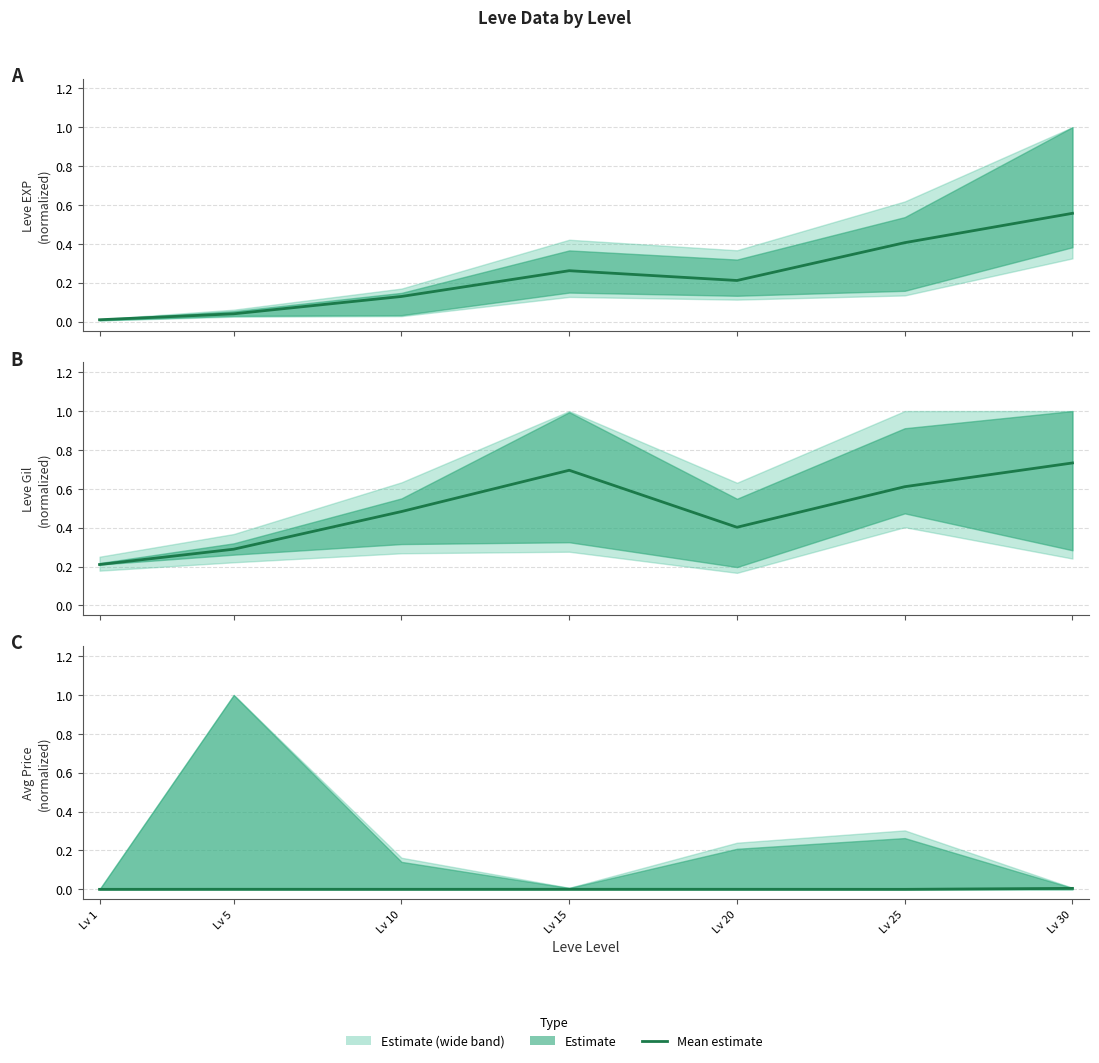

Where is the first local maximum?

Lv 5